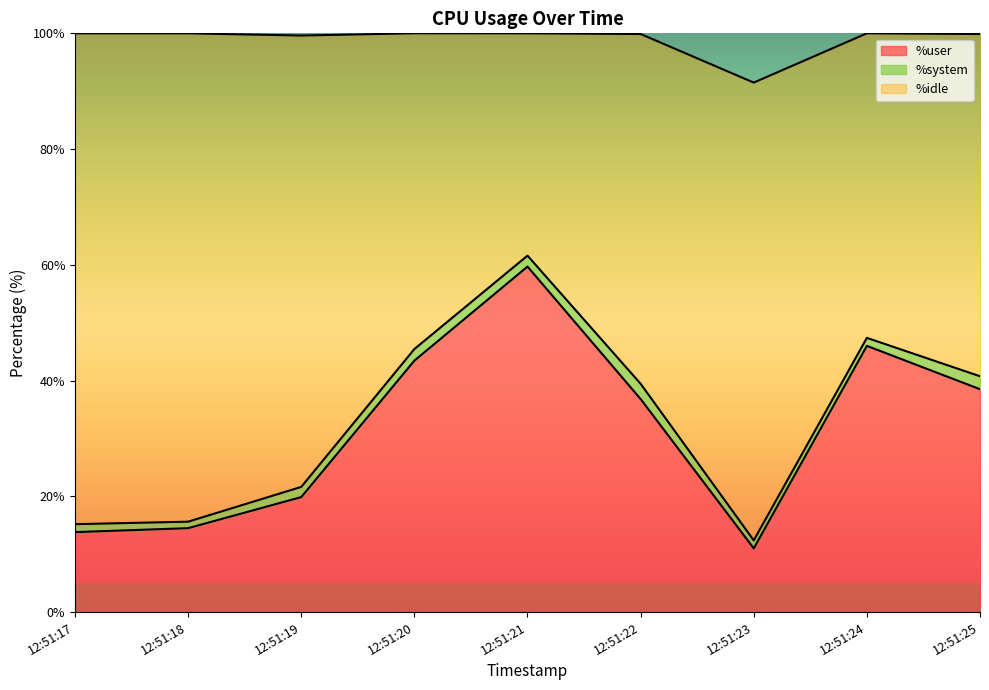

At which label does %user reach its minimum?

12:51:23